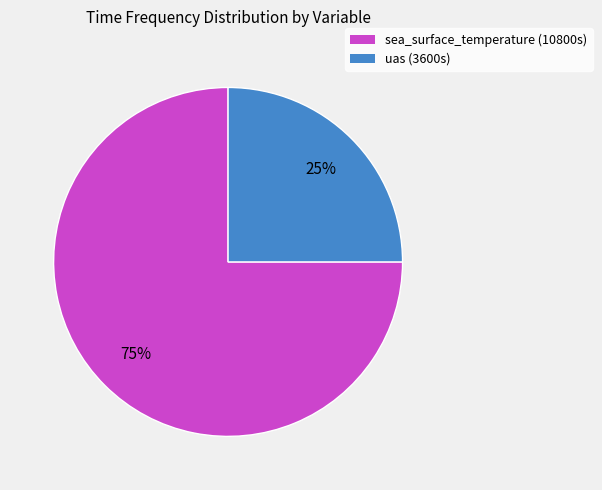

Which slice represents more than half of the pie?

sea_surface_temperature